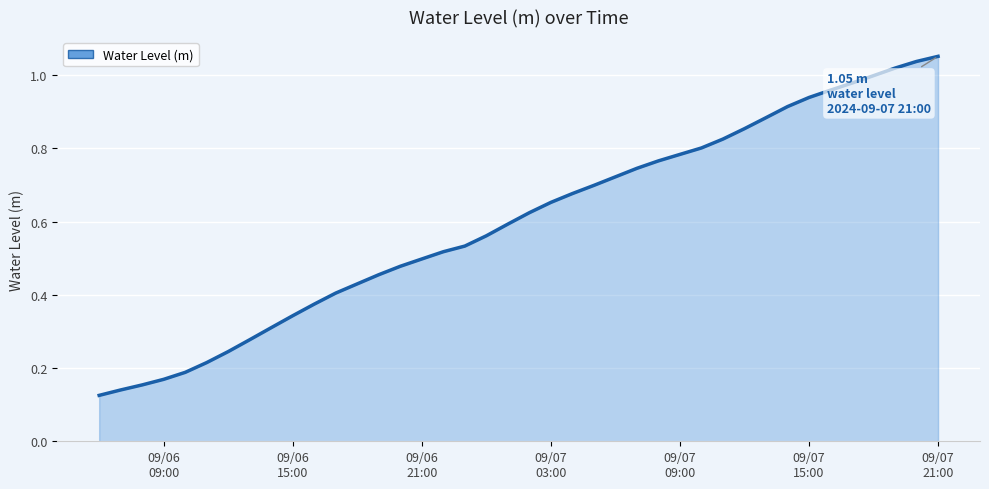

Is this an area chart (filled region under the line)?

Yes